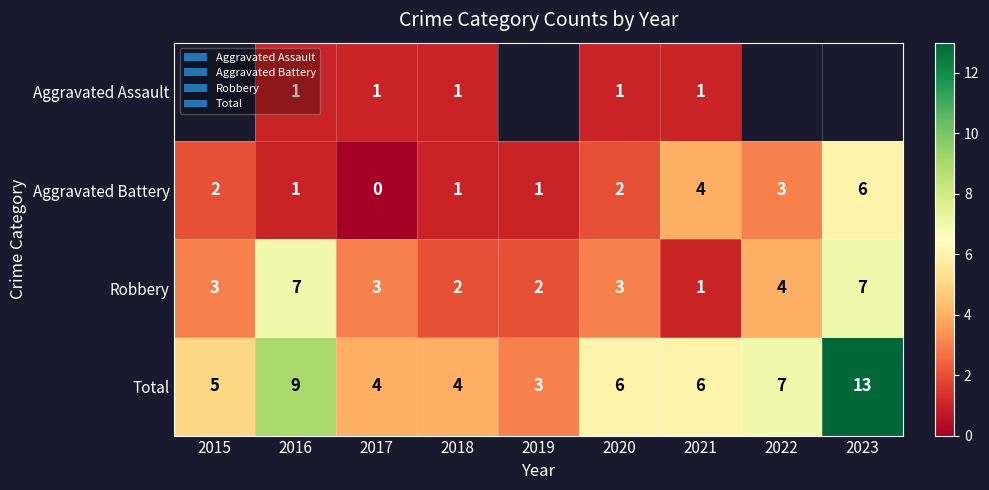

What is the sum of the Total values at 2016 and 2017?

13